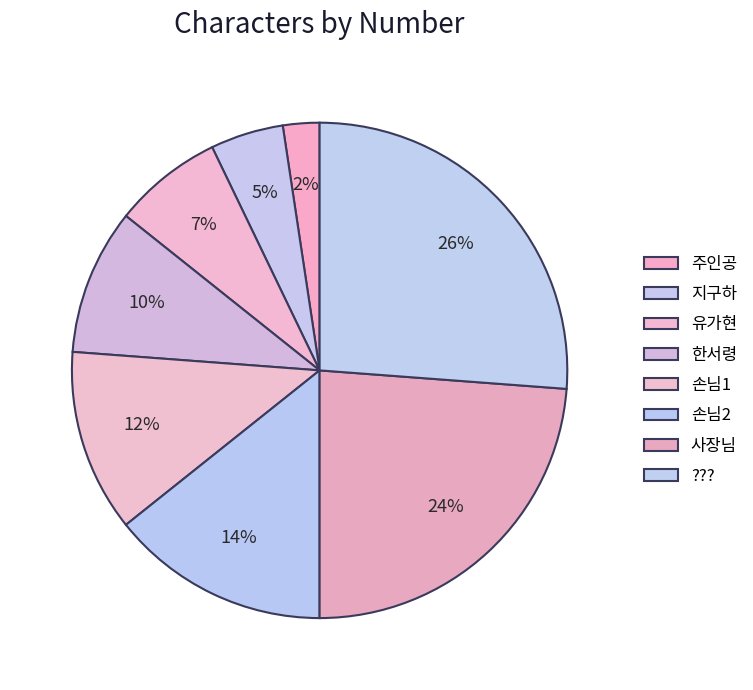

Which category has the smallest portion of the pie?

주인공